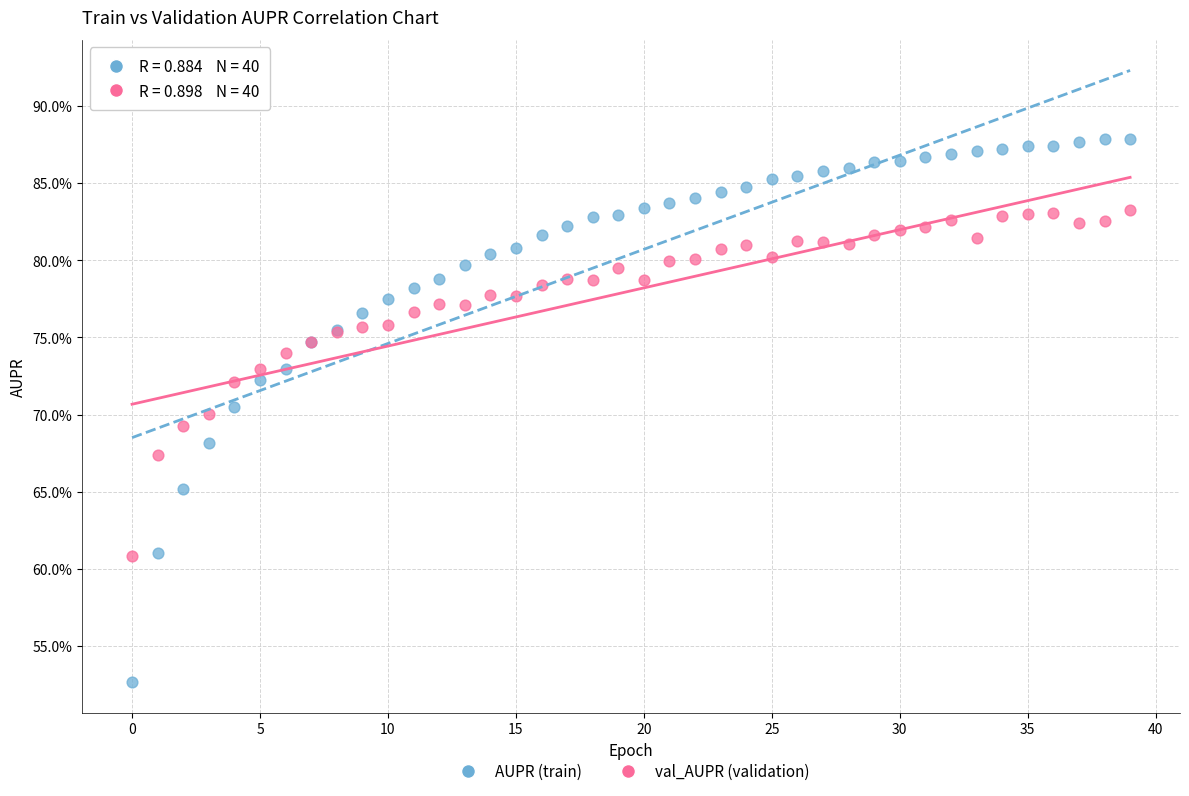

Which series has the widest spread of Y values?

AUPR (train)